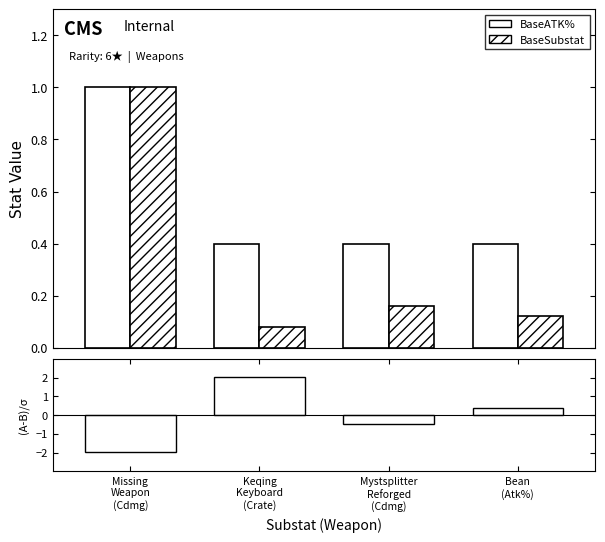

Reading left to right, transcribe all the data shown in this chart.

BaseATK%: Missing
Weapon
(Cdmg)=1.0	Keqing
Keyboard
(Crate)=0.4	Mystsplitter
Reforged
(Cdmg)=0.4	Bean
(Atk%)=0.4
BaseSubstat: Missing
Weapon
(Cdmg)=1.0	Keqing
Keyboard
(Crate)=0.1	Mystsplitter
Reforged
(Cdmg)=0.2	Bean
(Atk%)=0.1
(BaseATK%-BaseSubstat)/σ: Missing
Weapon
(Cdmg)=-2.0	Keqing
Keyboard
(Crate)=2.0	Mystsplitter
Reforged
(Cdmg)=-0.5	Bean
(Atk%)=0.4